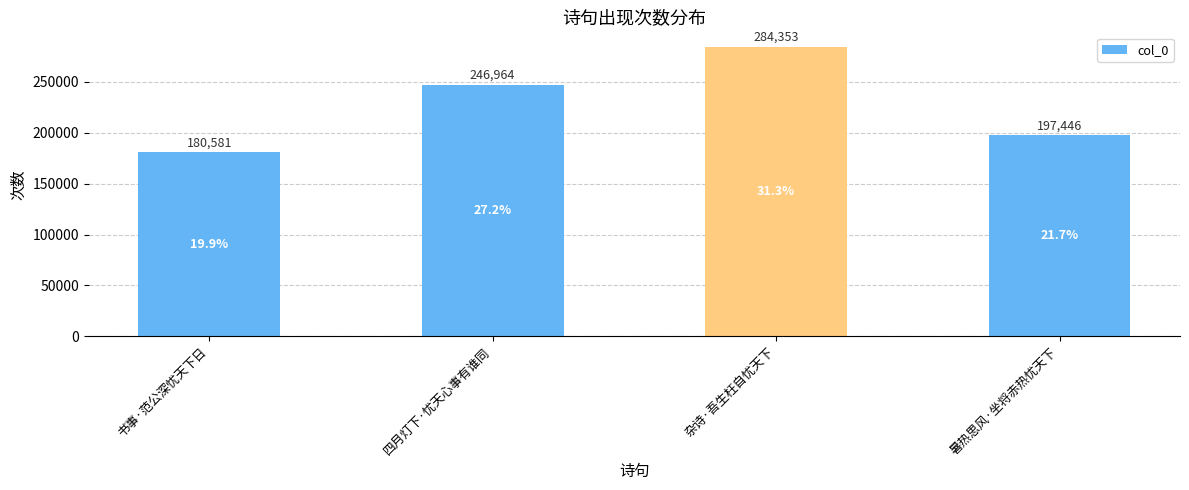

Rank the categories by value from lowest to highest.

书事·范公深忧天下日, 暑热思风·坐将赤热忧天下, 四月灯下·忧天心事有谁同, 杂诗·吾生枉自忧天下